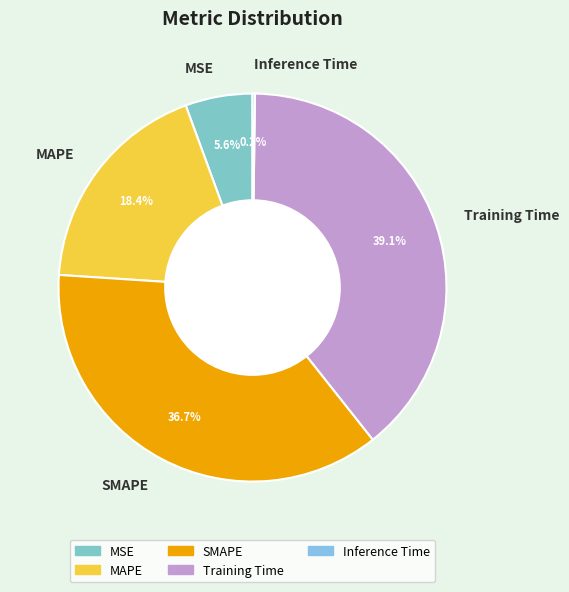

Which slice is the largest?

Training Time